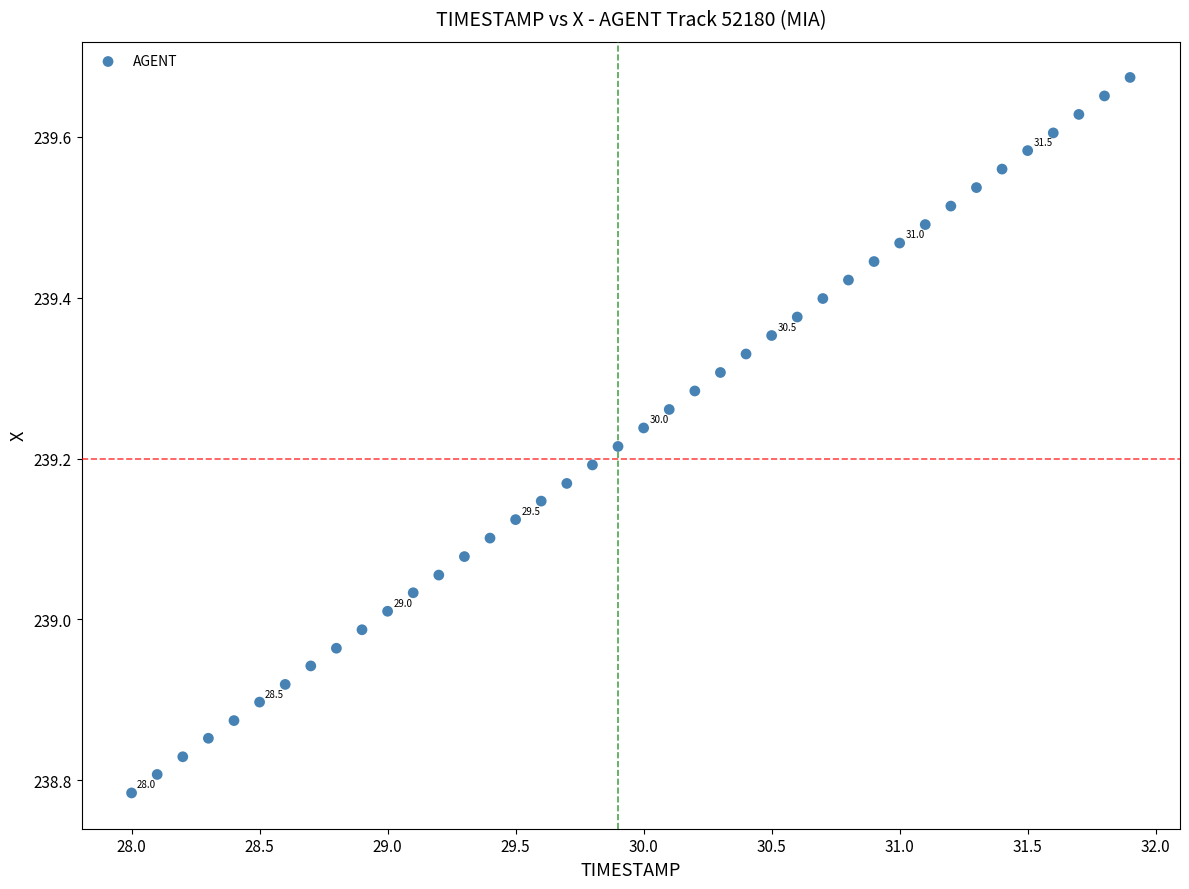

What is the range of Y values (max minus min)?

0.9